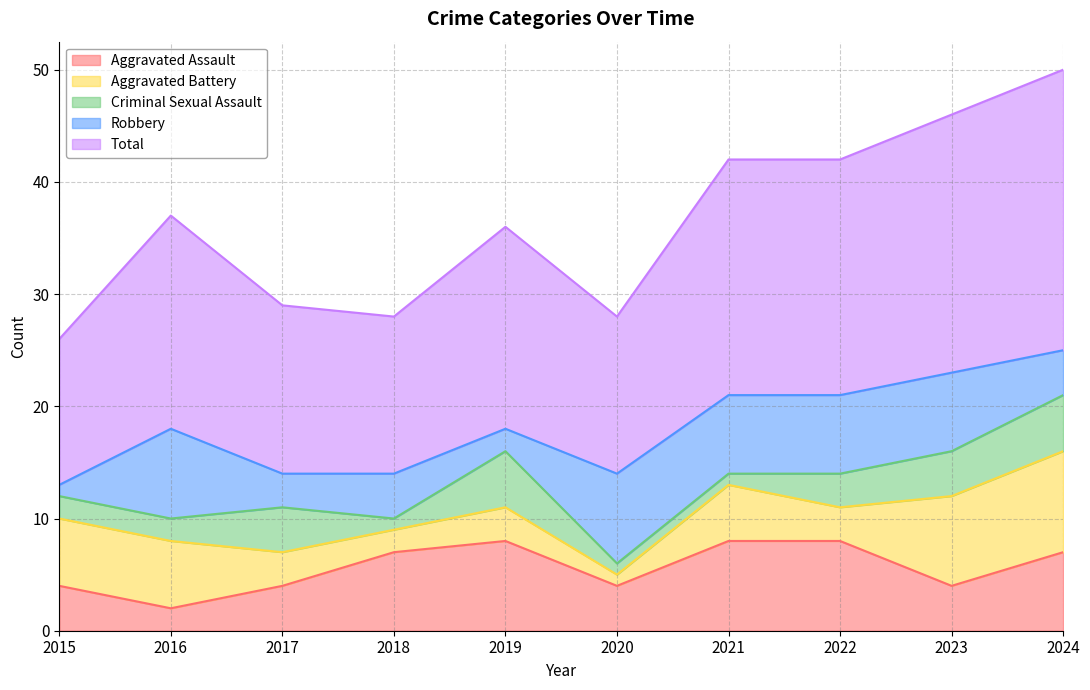

The value of Total at 2015 is 5. True or false?

False